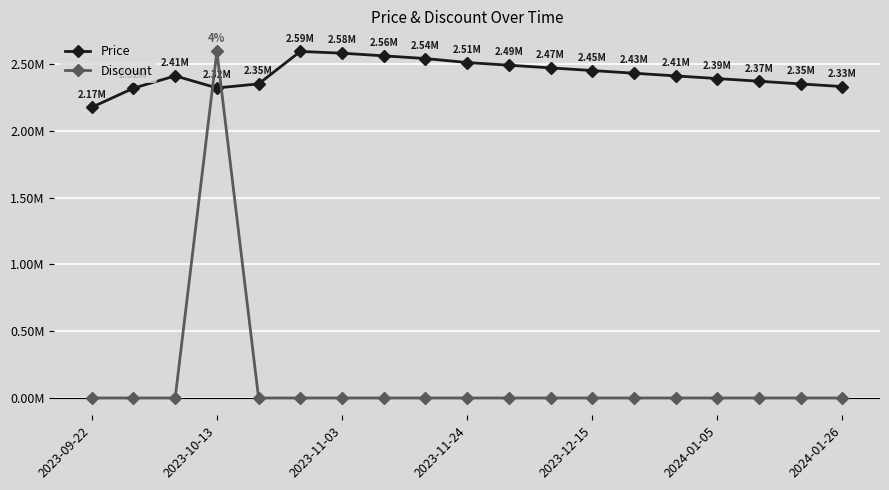

Which series has the widest spread of values?

Price